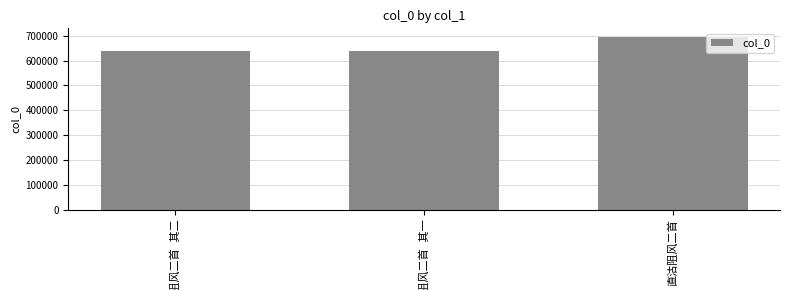

What is the greatest value displayed?

695382